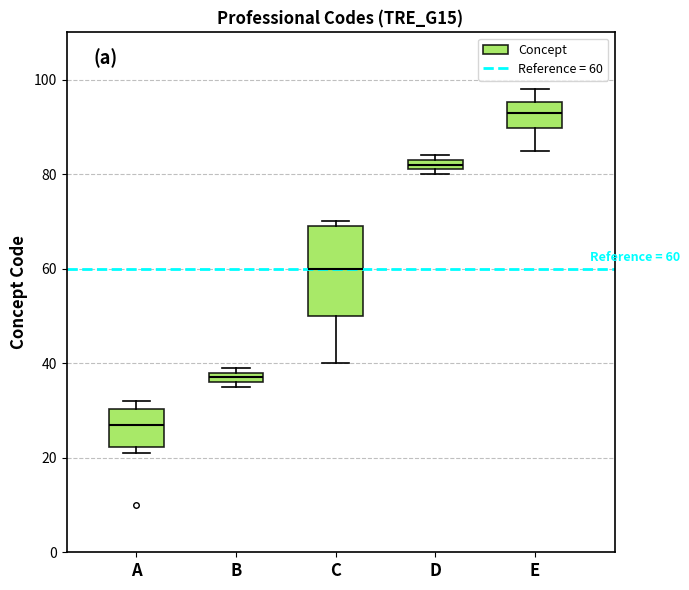

Comparing the boxes themselves (not the whiskers), which one is the tallest?

C